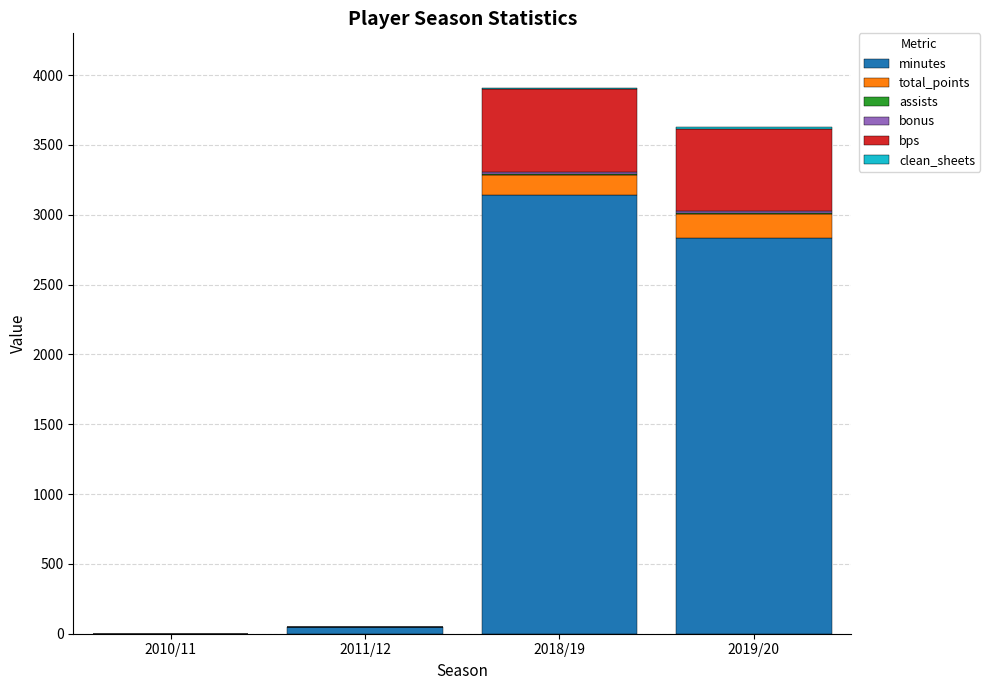

At which label does minutes reach its peak?

2018/19